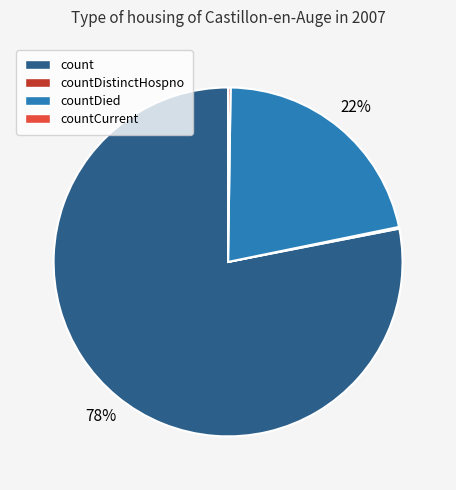

True or false: countDied accounts for 10% of the total.

False